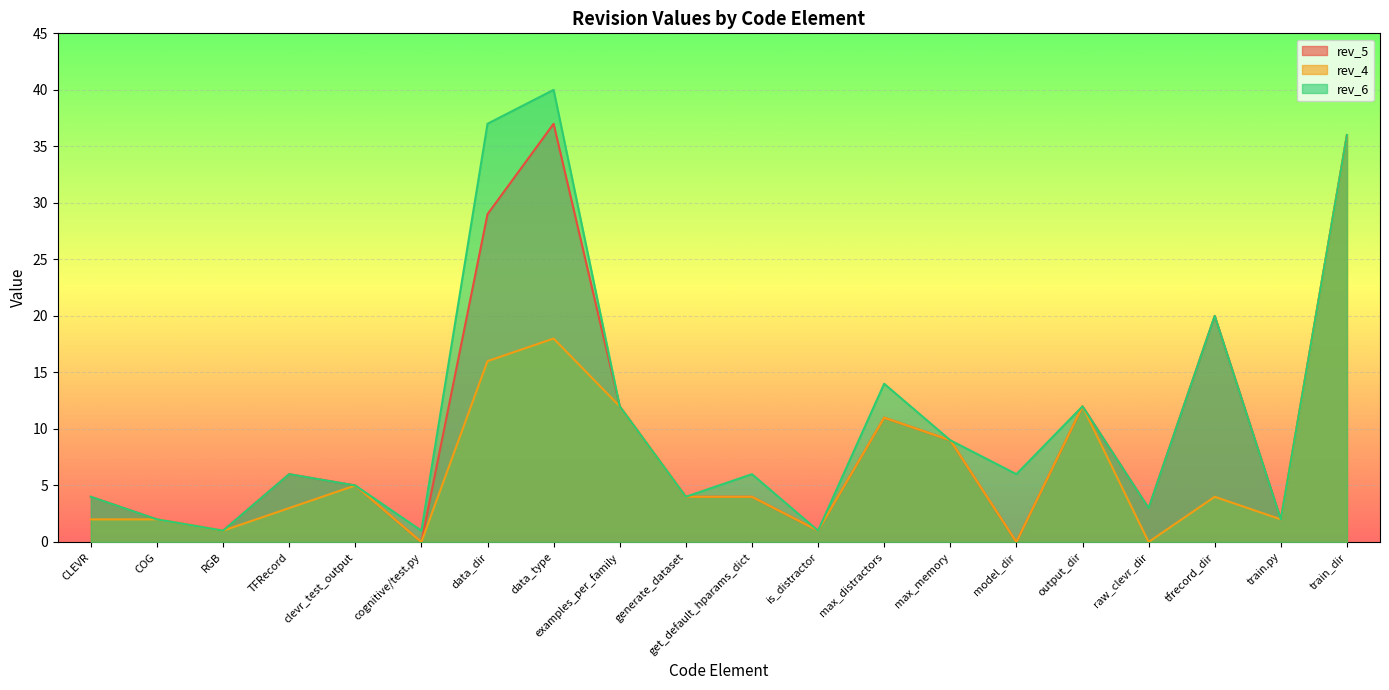

The rev_6 series shows 2 at raw_clevr_dir. True or false?

False